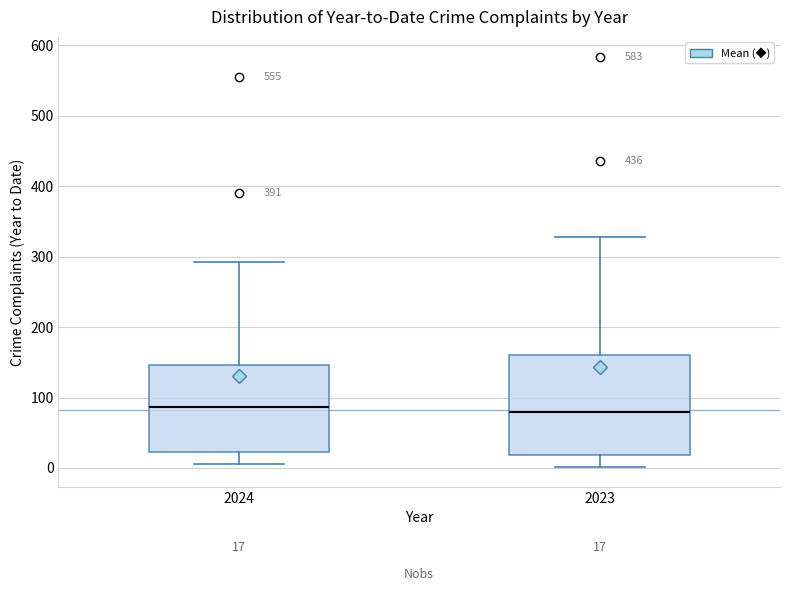

Comparing the boxes themselves (not the whiskers), which one is the tallest?

2023